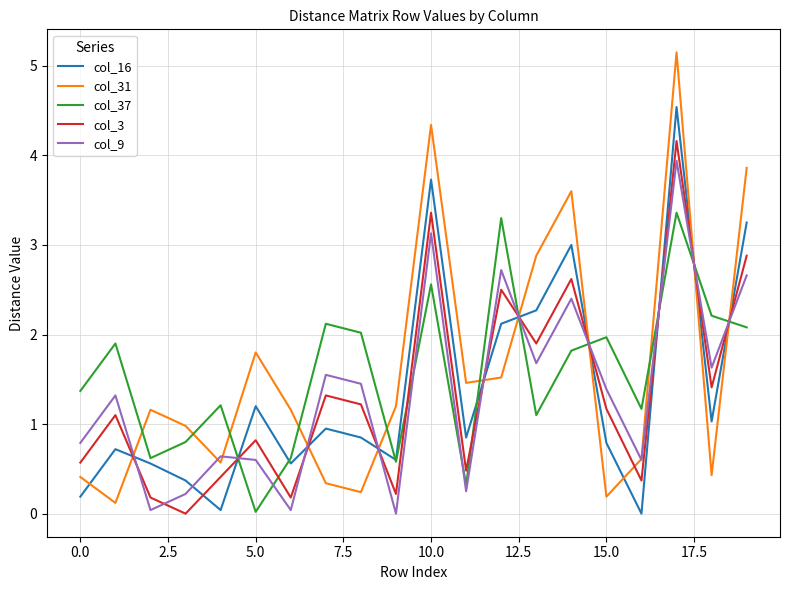

Does the chart have visible grid lines?

Yes